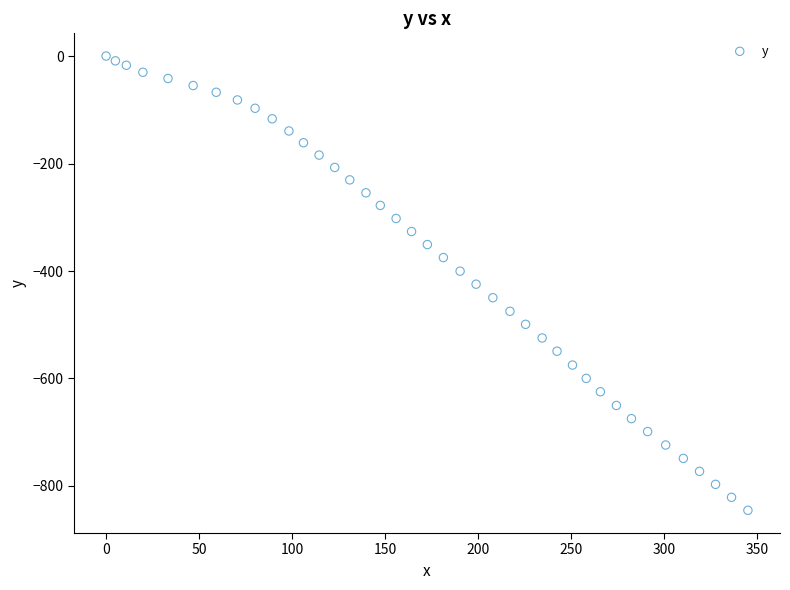

What is the range of Y values (max minus min)?

845.3